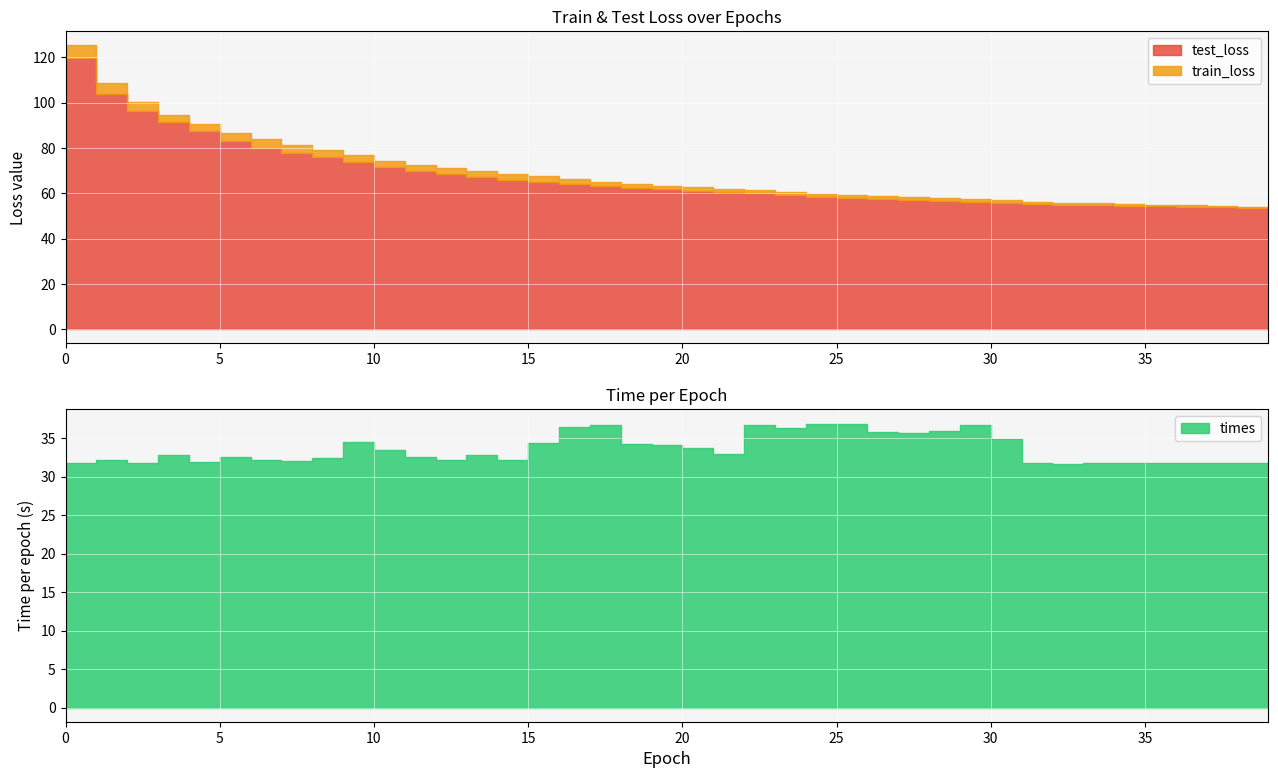

What is the total value across all series at 28?

150.3